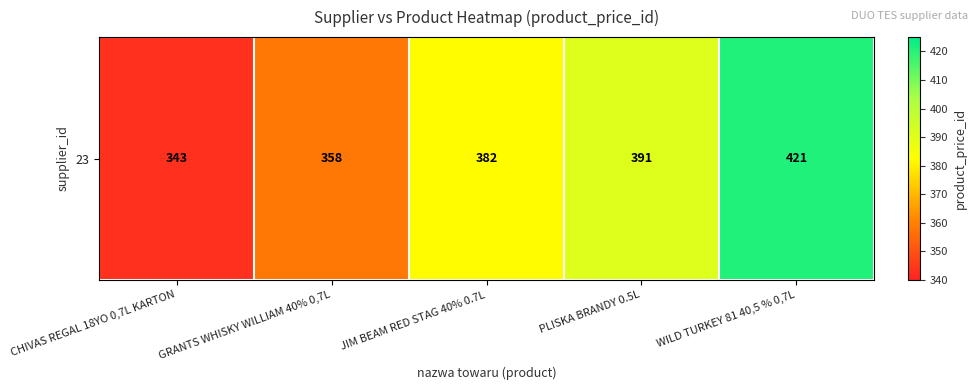

The value at WILD TURKEY 81 40,5 % 0,7L is 162. True or false?

False